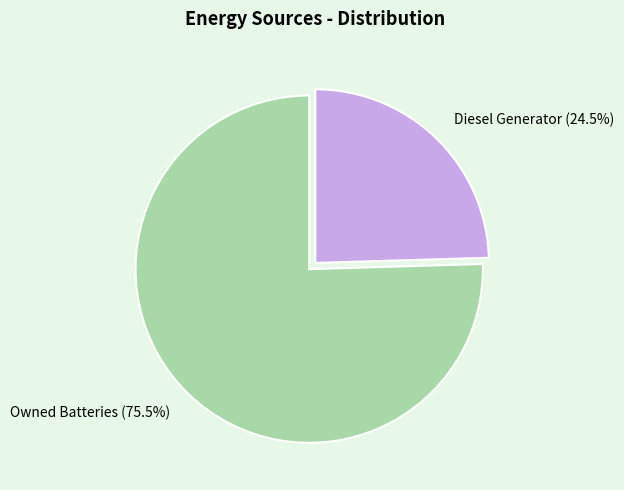

Does Diesel Generator (24.5%) represent more than half of the total?

No